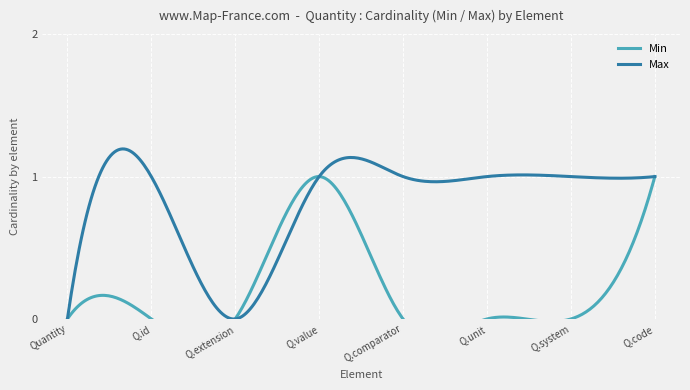

Rank the series by their average value, from lowest to highest.

Min, Max